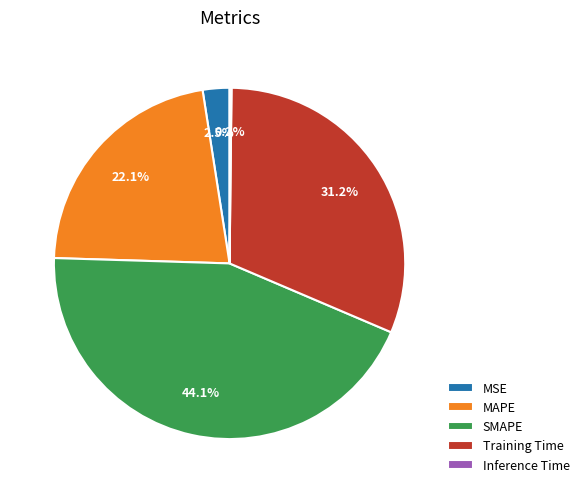

Is there a majority slice in this chart?

No